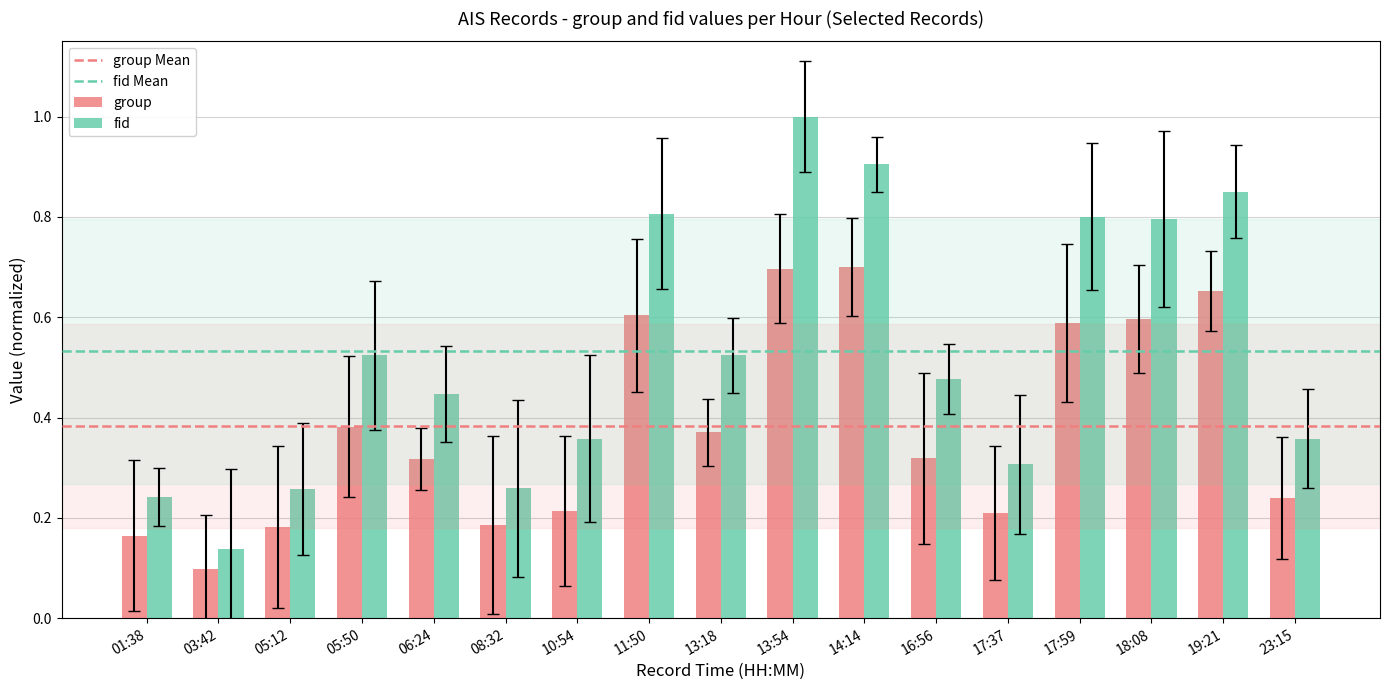

Which series has the largest total across all categories?

fid